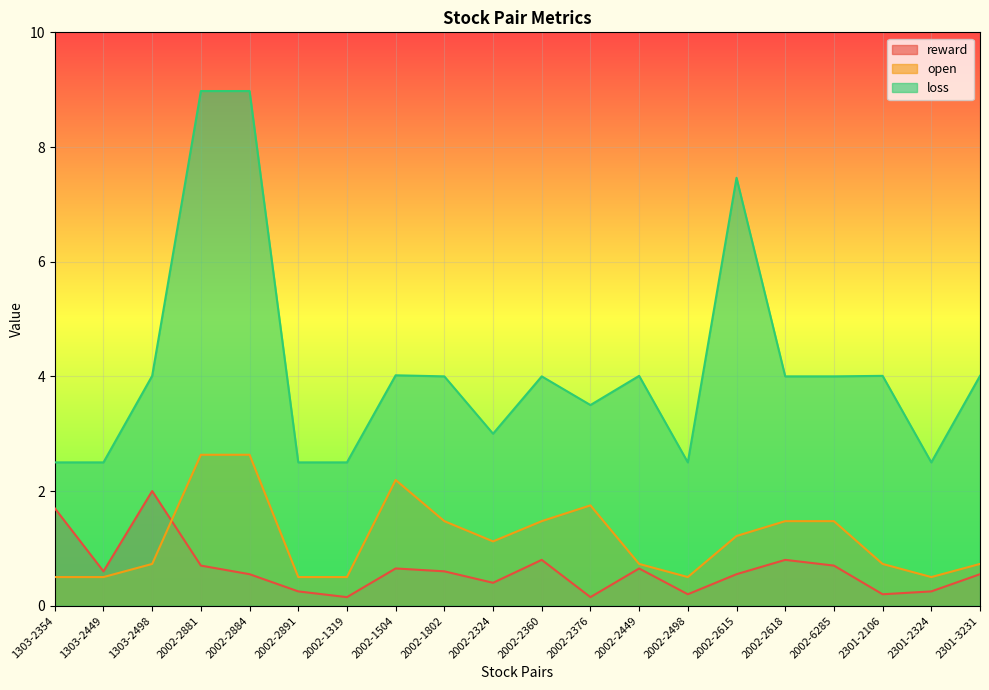

The value of reward at 2002-2881 is 0.7. True or false?

True